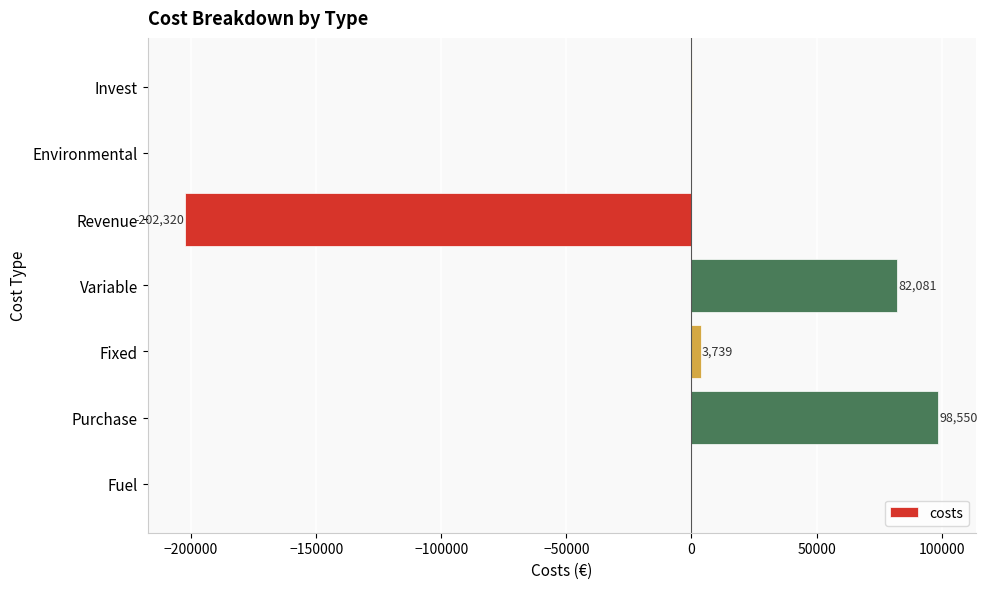

Read the value at Invest.

79.8